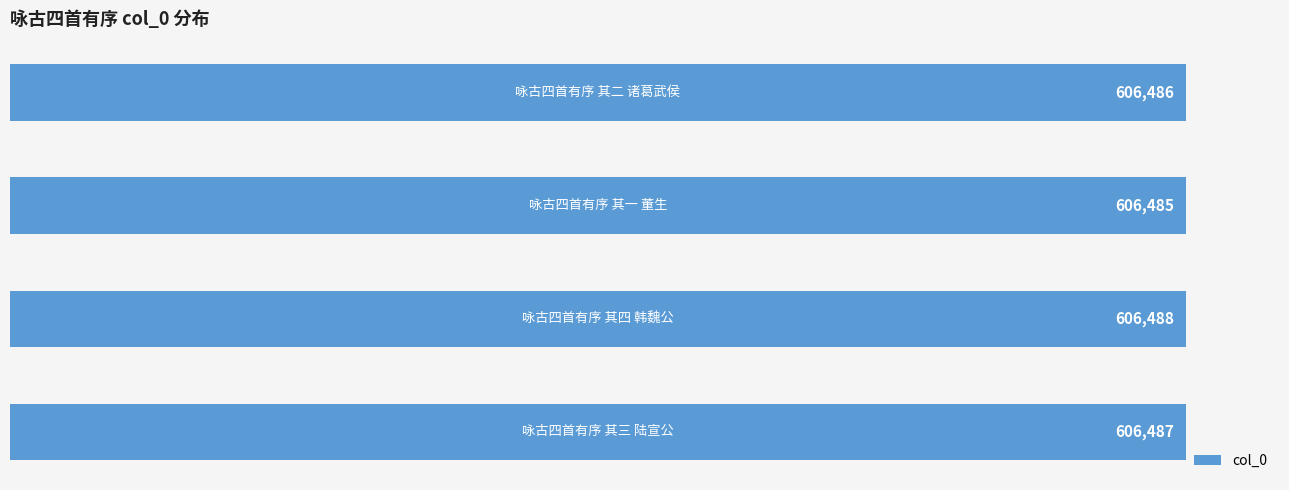

Count the values in the range 606486 to 606488.

3